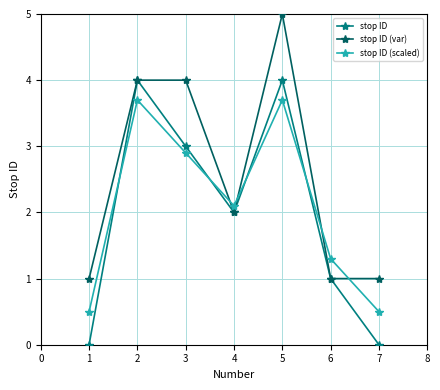

At which category is the sum across all series the highest?

5